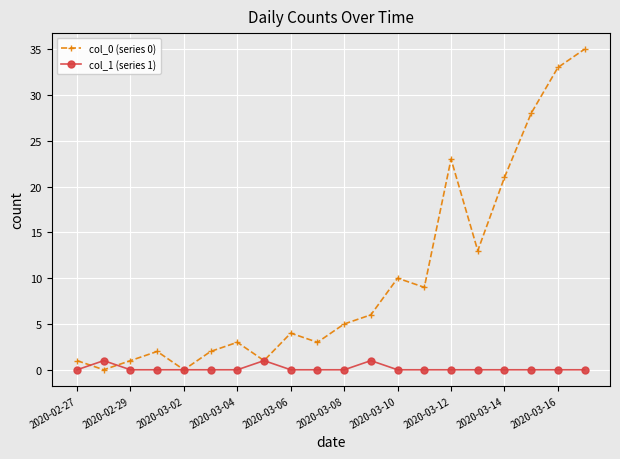

Which series has the largest total across all categories?

col_0 (series 0)